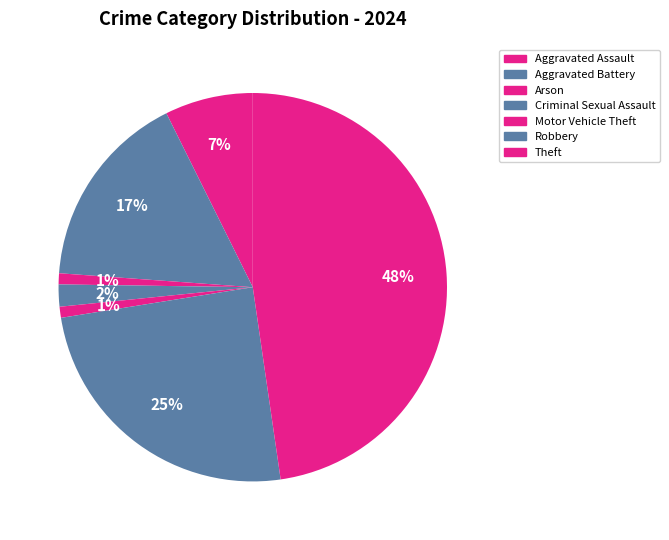

How many slices are in this pie chart?

7